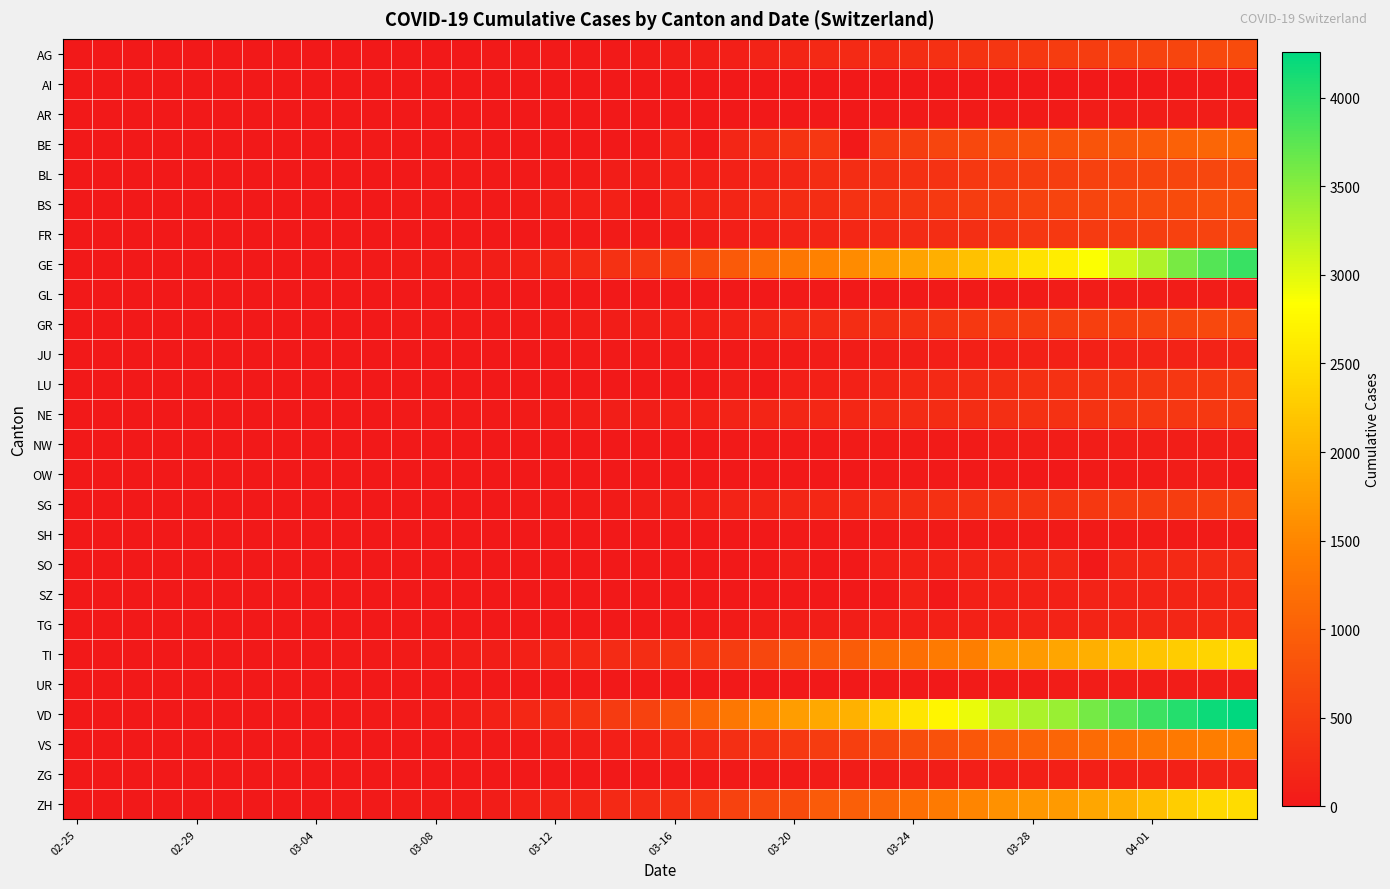

Which series has the widest spread of values?

VD